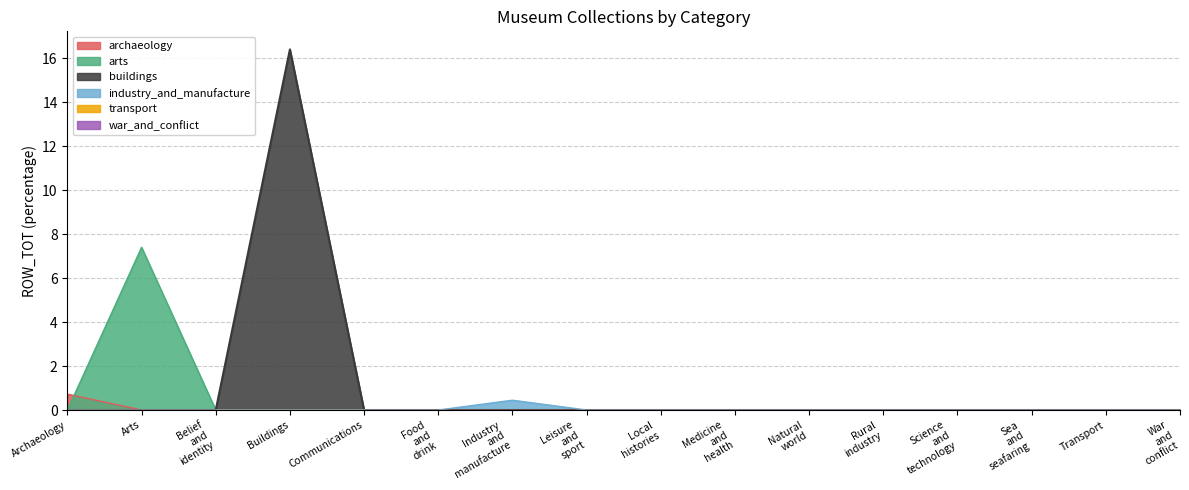

Does the chart have visible grid lines?

Yes